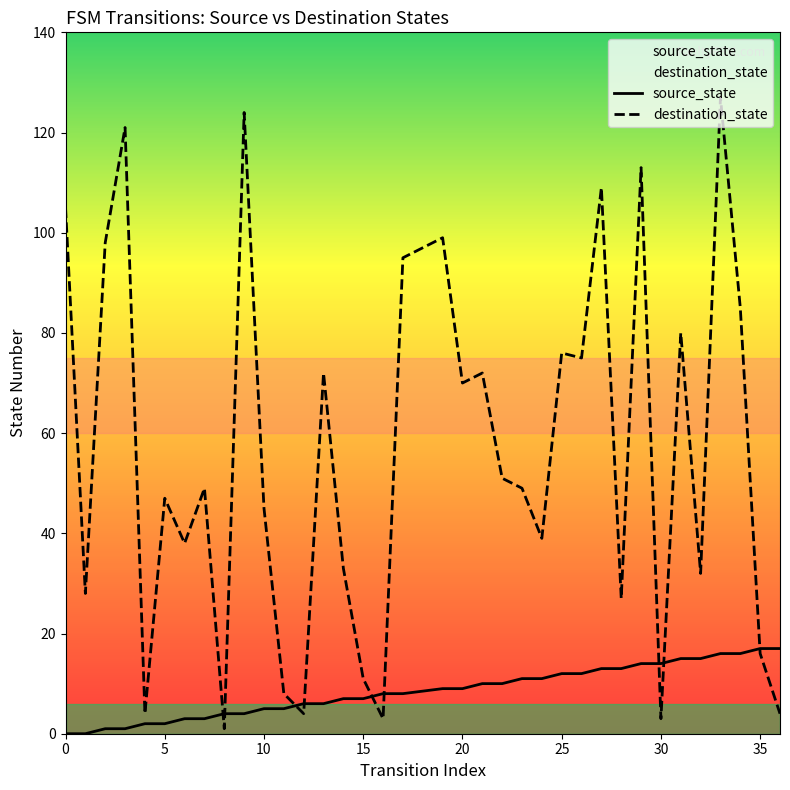

The source_state series shows 5 at 10. True or false?

True